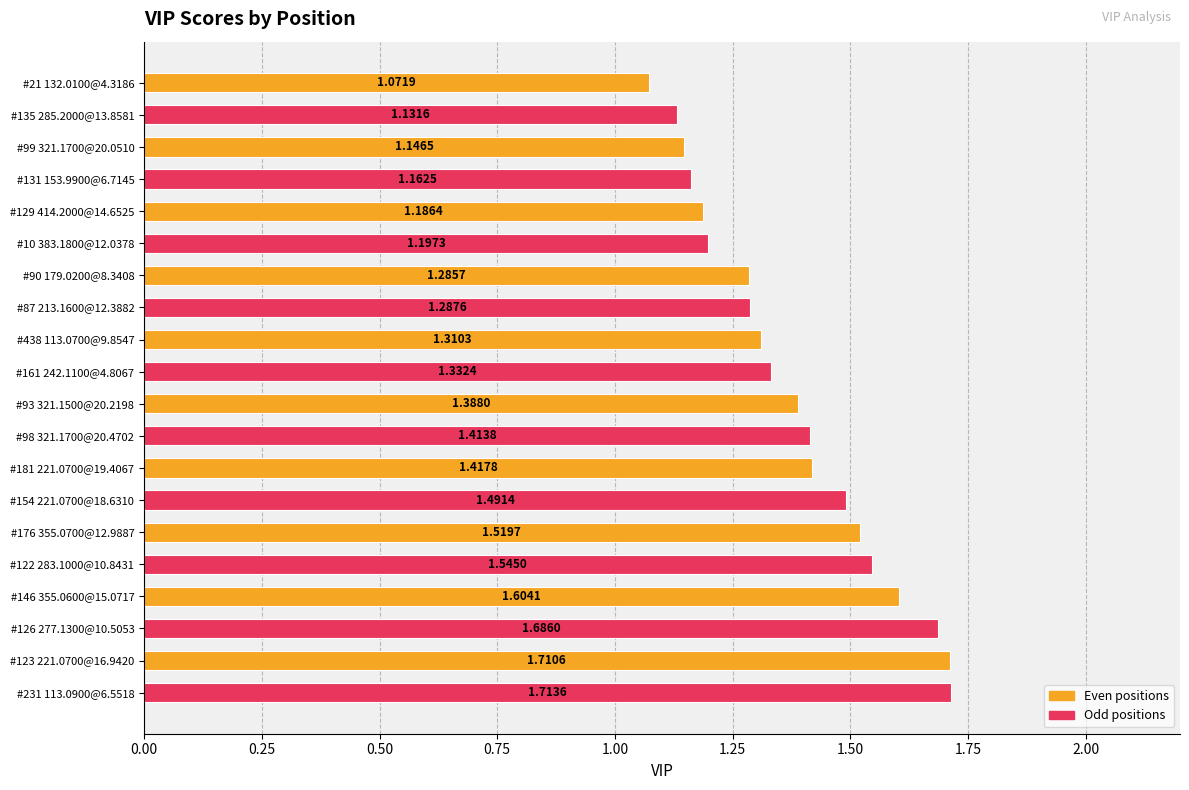

What is the change in value from #98 321.1700@20.4702 to #176 355.0700@12.9887?

+0.1